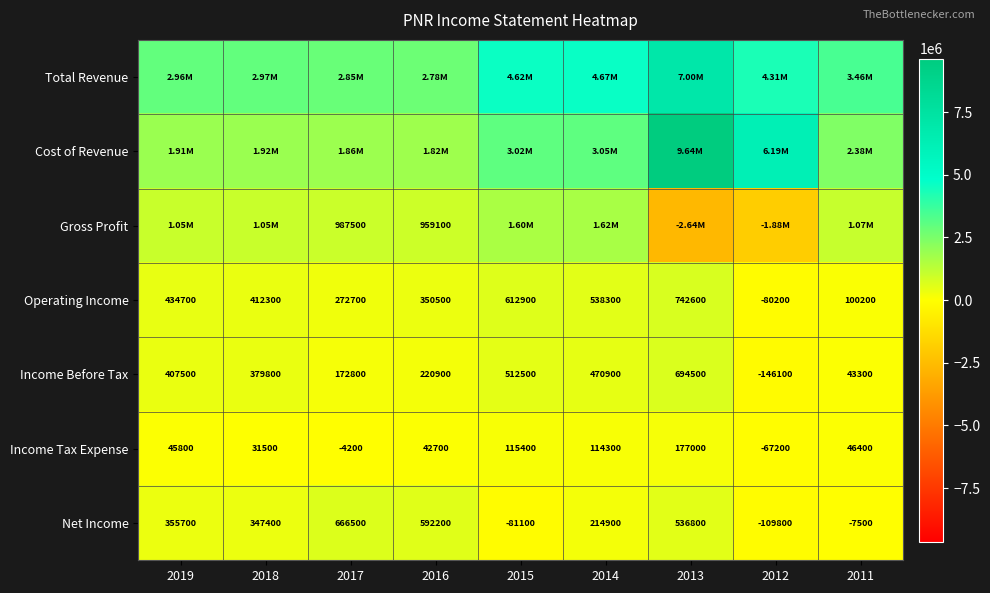

Is the value of Income Before Tax at 2016 greater than the value of Net Income at 2013?

No